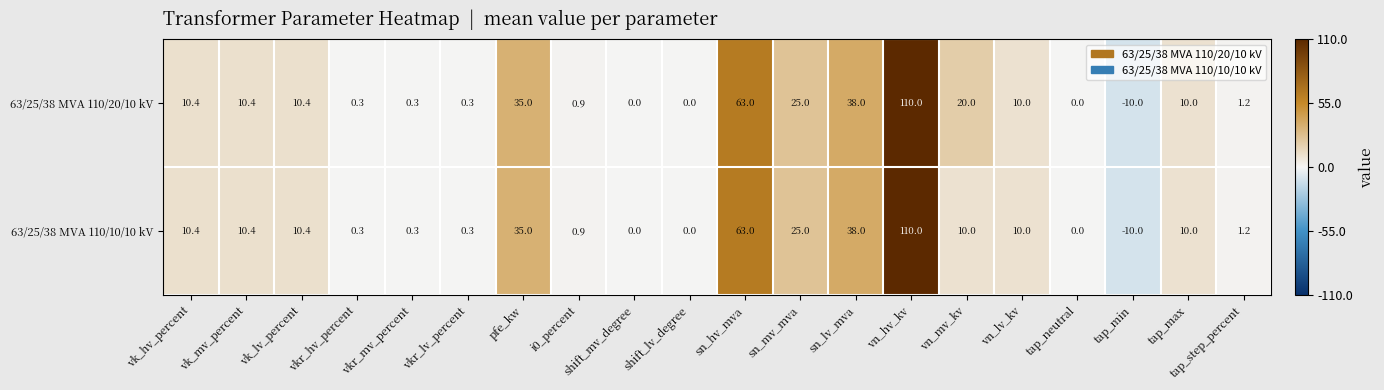

How many data points does each series have?

20